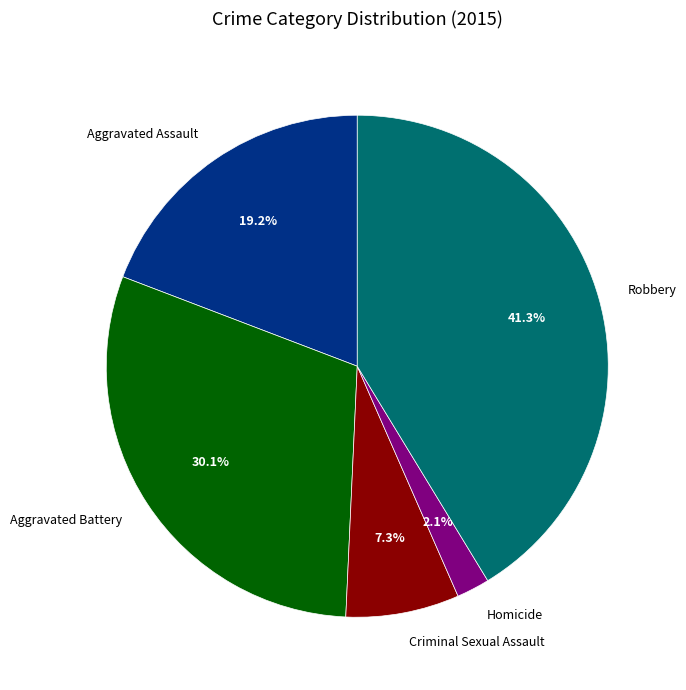

What percentage is the Robbery slice, to the nearest percent?

41%